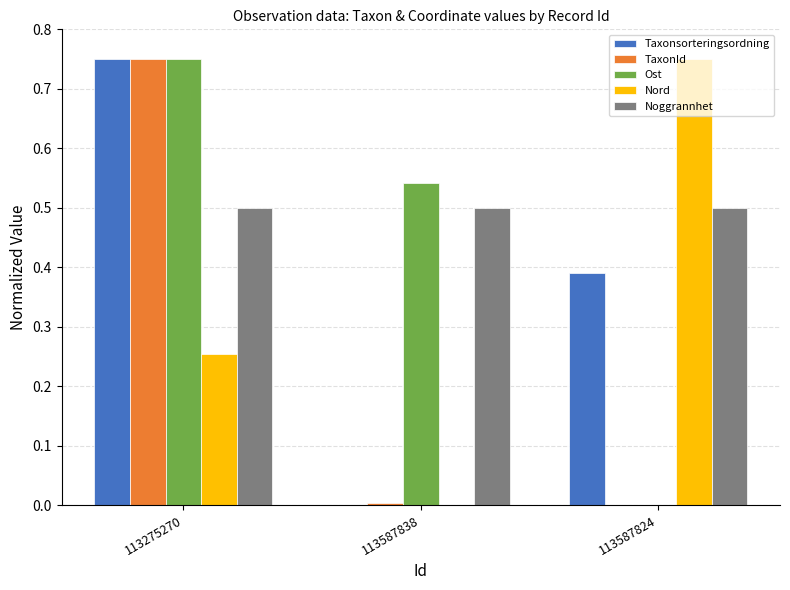

At which category is the sum across all series the highest?

113275270